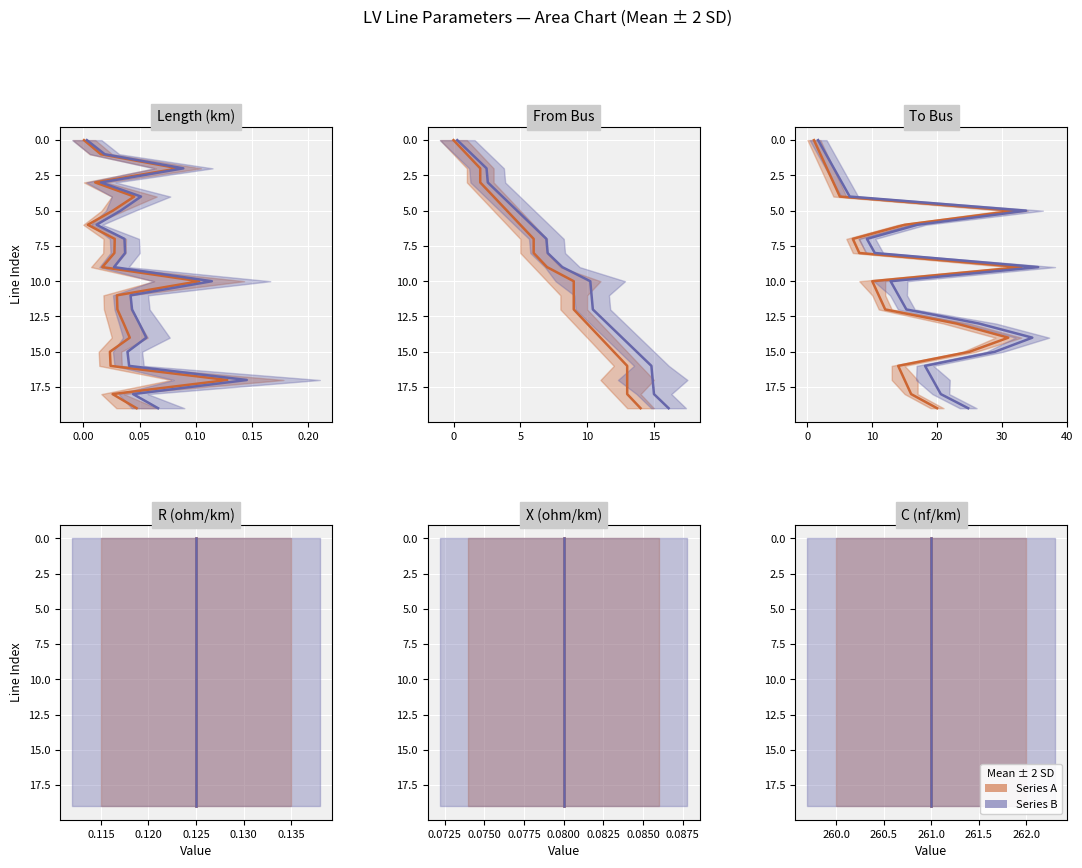

What is the total value across all series at 0.15?

8